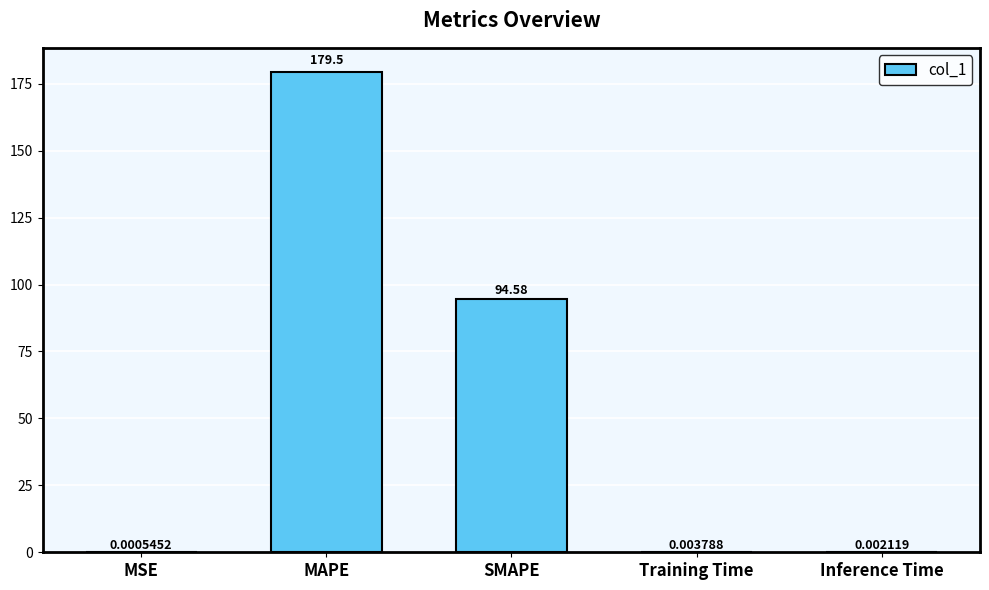

Read the value at MAPE.

179.5